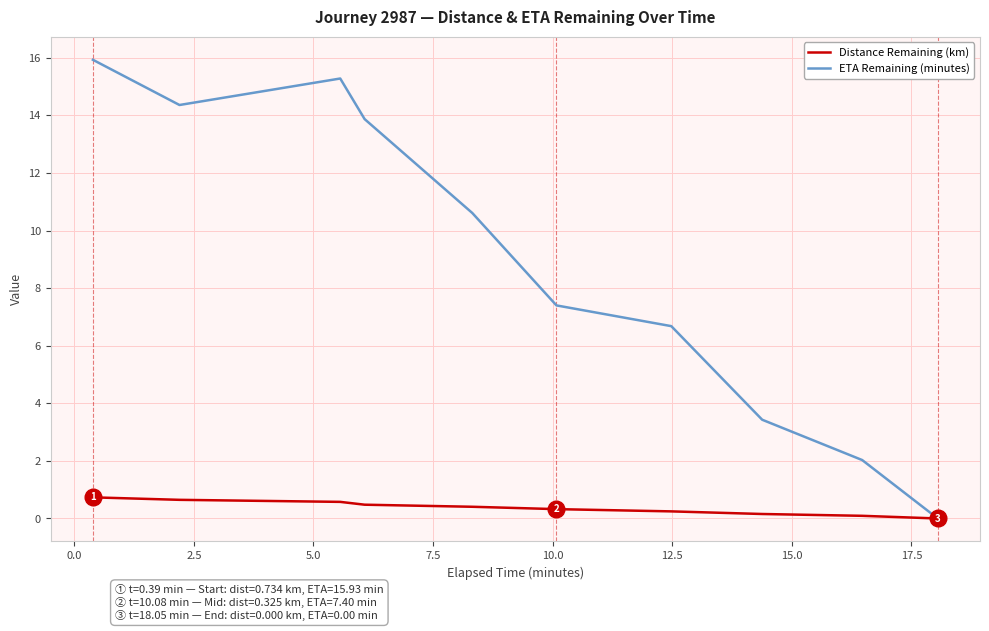

Rank the series by their maximum value, from highest to lowest.

ETA Remaining (minutes), Distance Remaining (km)